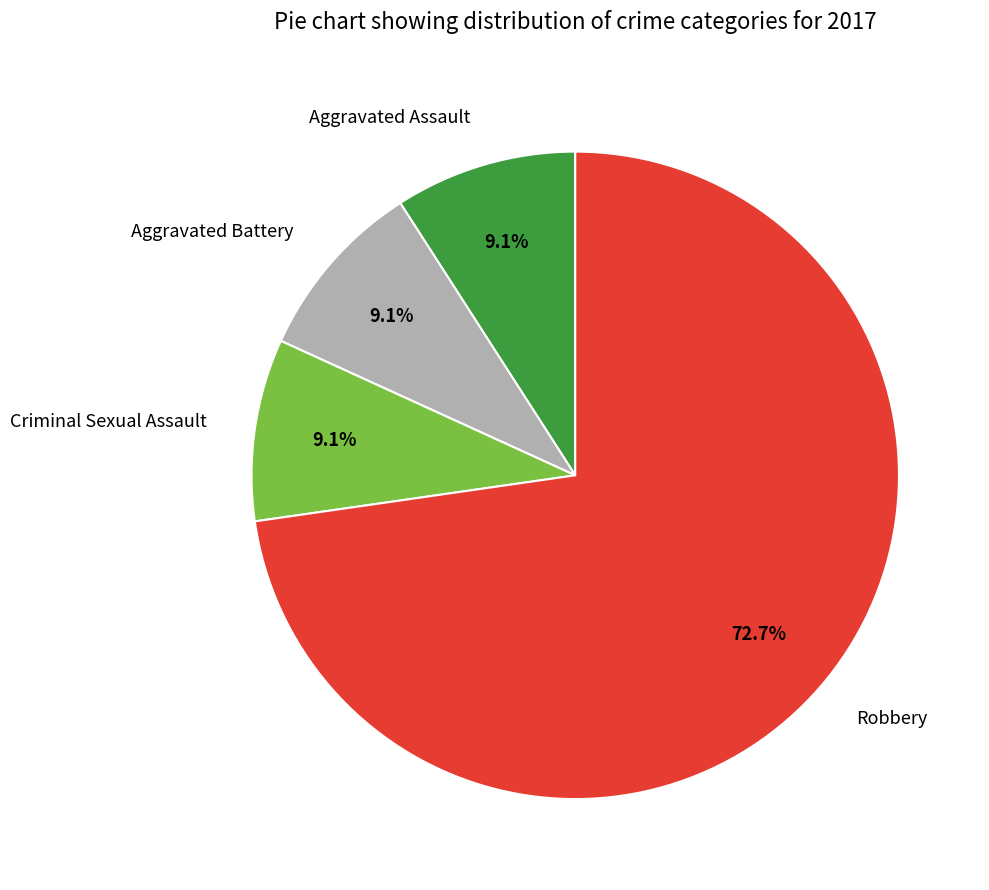

What is the largest slice in the pie chart?

Robbery